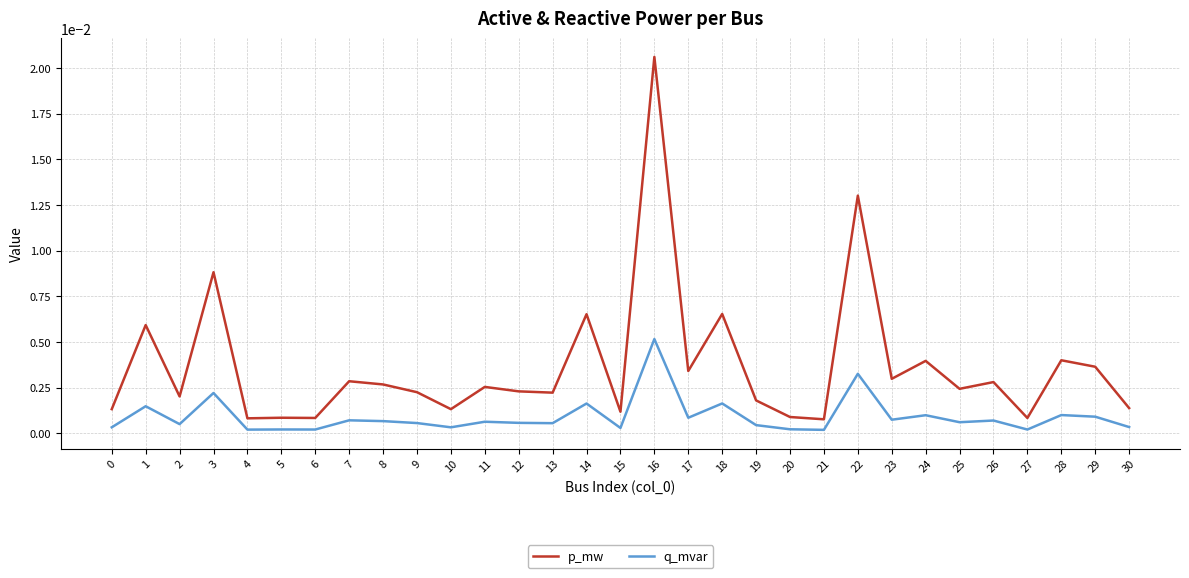

Rank the series by their average value, from highest to lowest.

p_mw, q_mvar